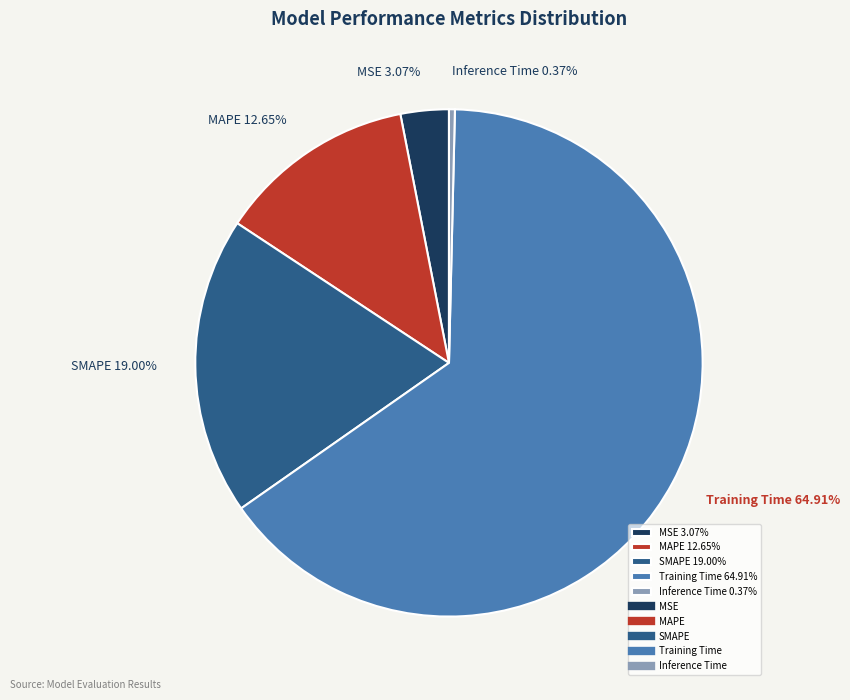

Which category has the biggest portion of the pie?

Training Time